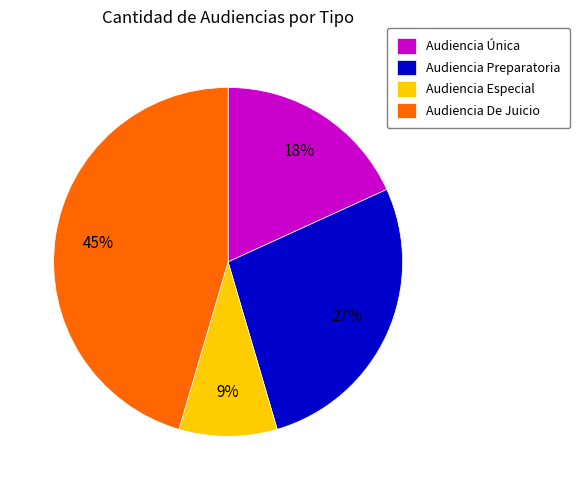

Which has a higher value, Audiencia Preparatoria or Audiencia De Juicio?

Audiencia De Juicio